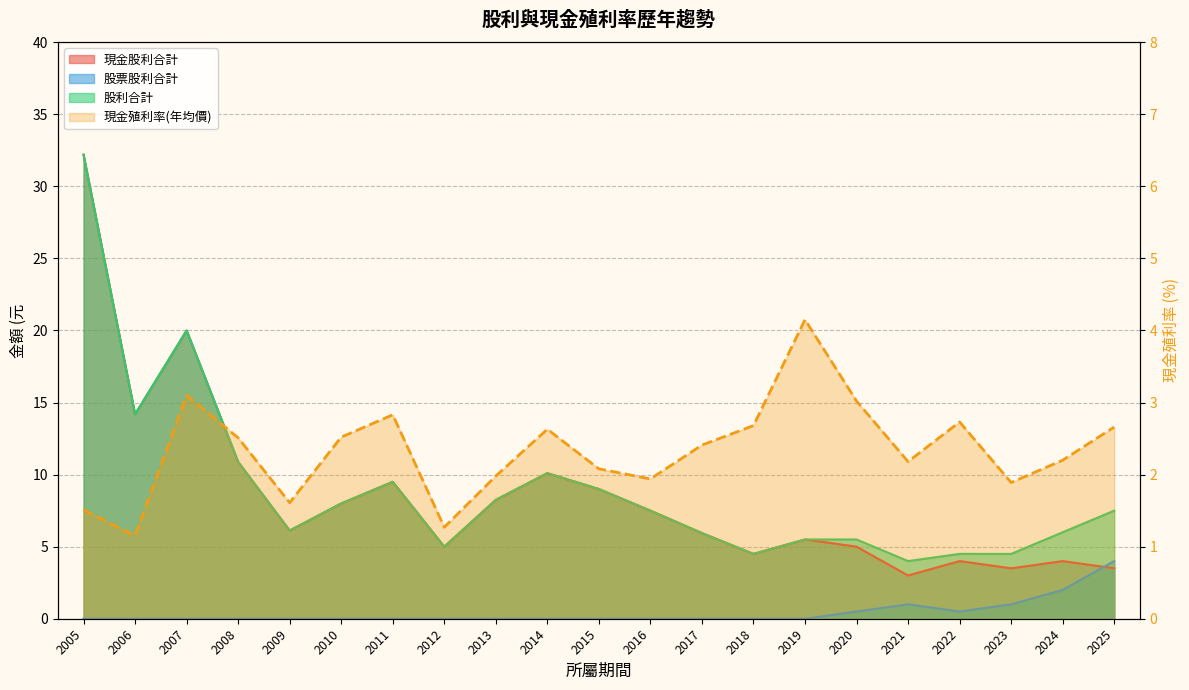

What is the difference between the second highest and second lowest values in the 股利合計 series?

15.5